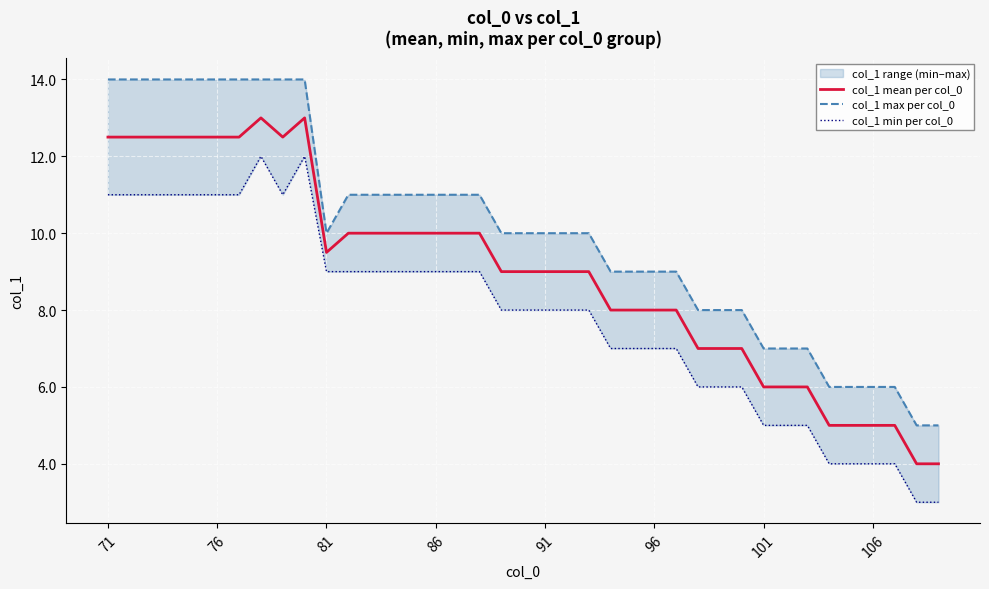

What is the lowest value of the col_1 mean per col_0 series?

4.0